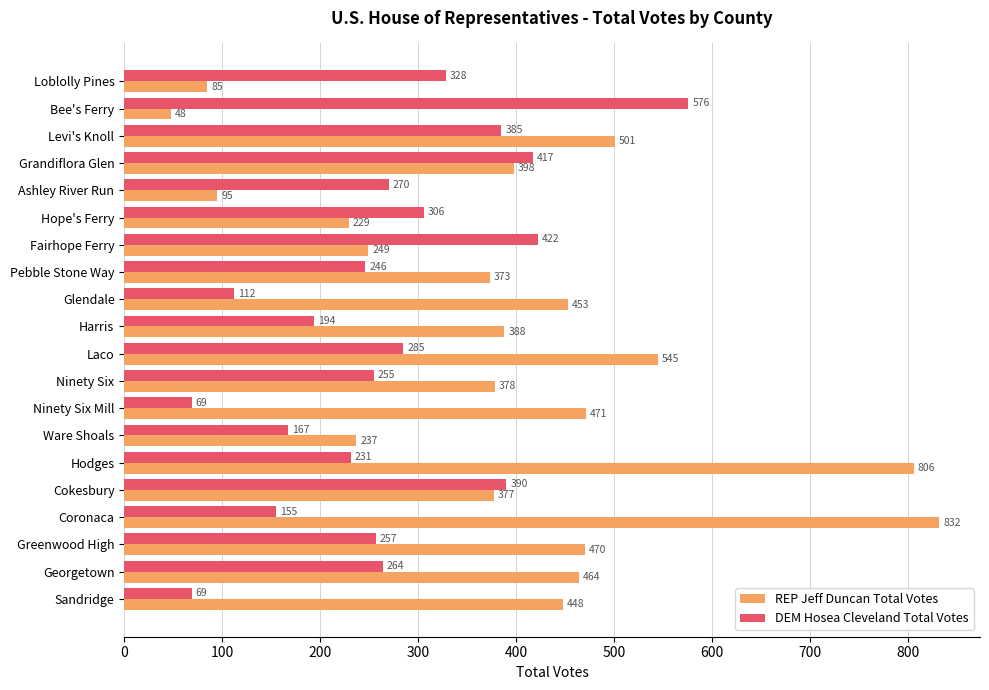

What is the sum of the DEM Hosea Cleveland Total Votes values at Ware Shoals and Glendale?

279